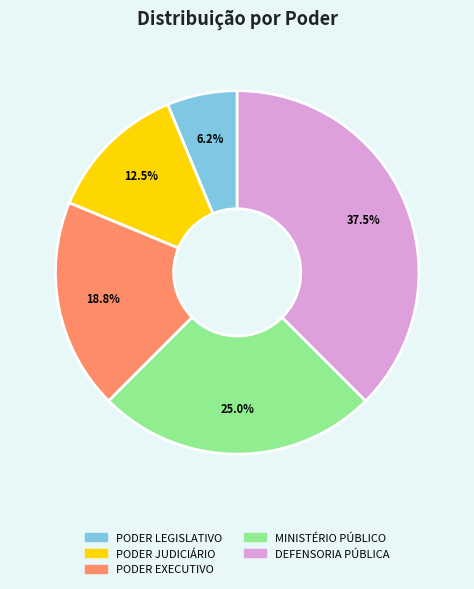

Which slice is the smallest?

PODER LEGISLATIVO